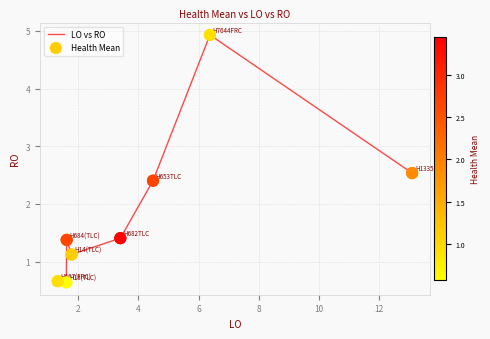

What is the difference between the maximum and second lowest values?

4.3